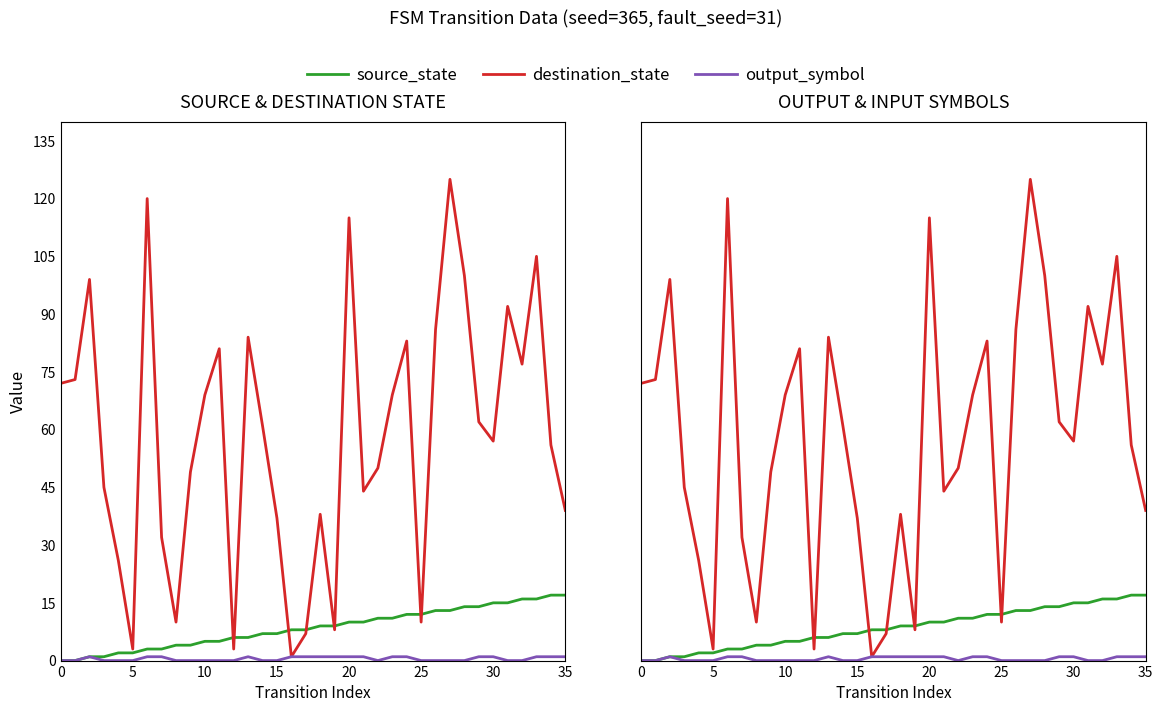

True or false: output_symbol and destination_state intersect in this chart.

False